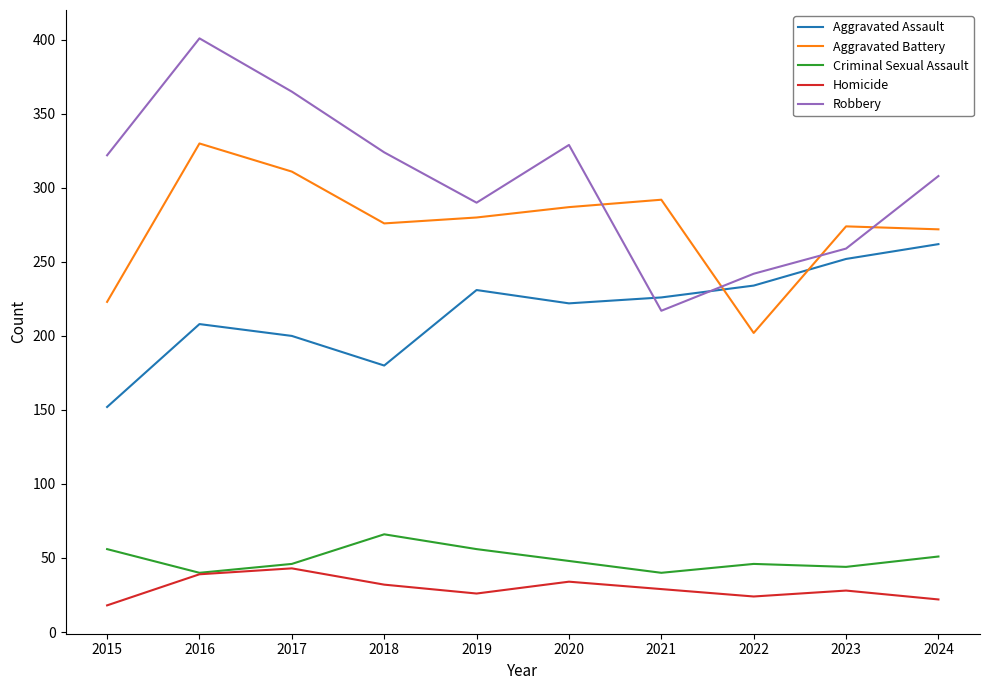

Rank the series by their maximum value, from highest to lowest.

Robbery, Aggravated Battery, Aggravated Assault, Criminal Sexual Assault, Homicide